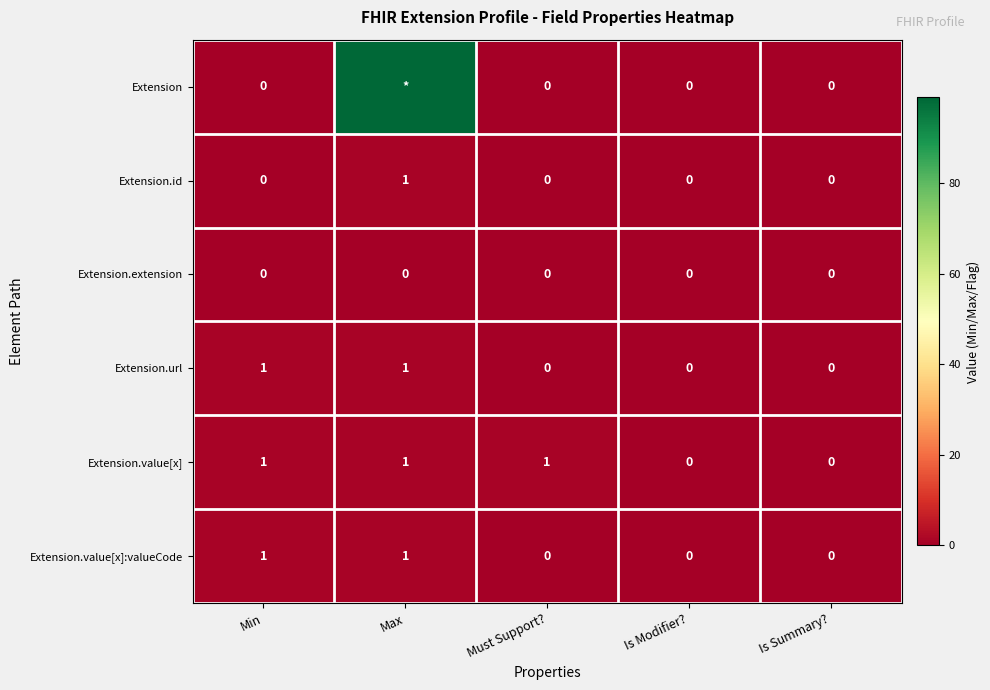

What is the greatest value displayed?

99